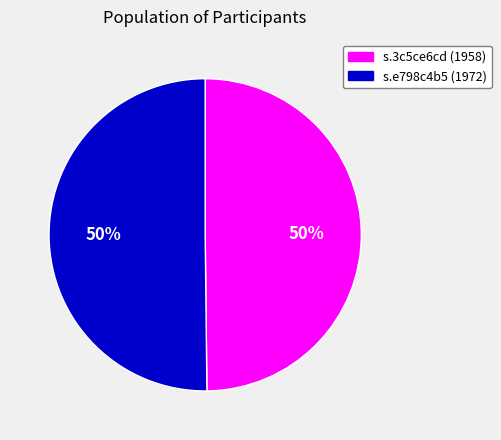

How many segments does this pie chart have?

2